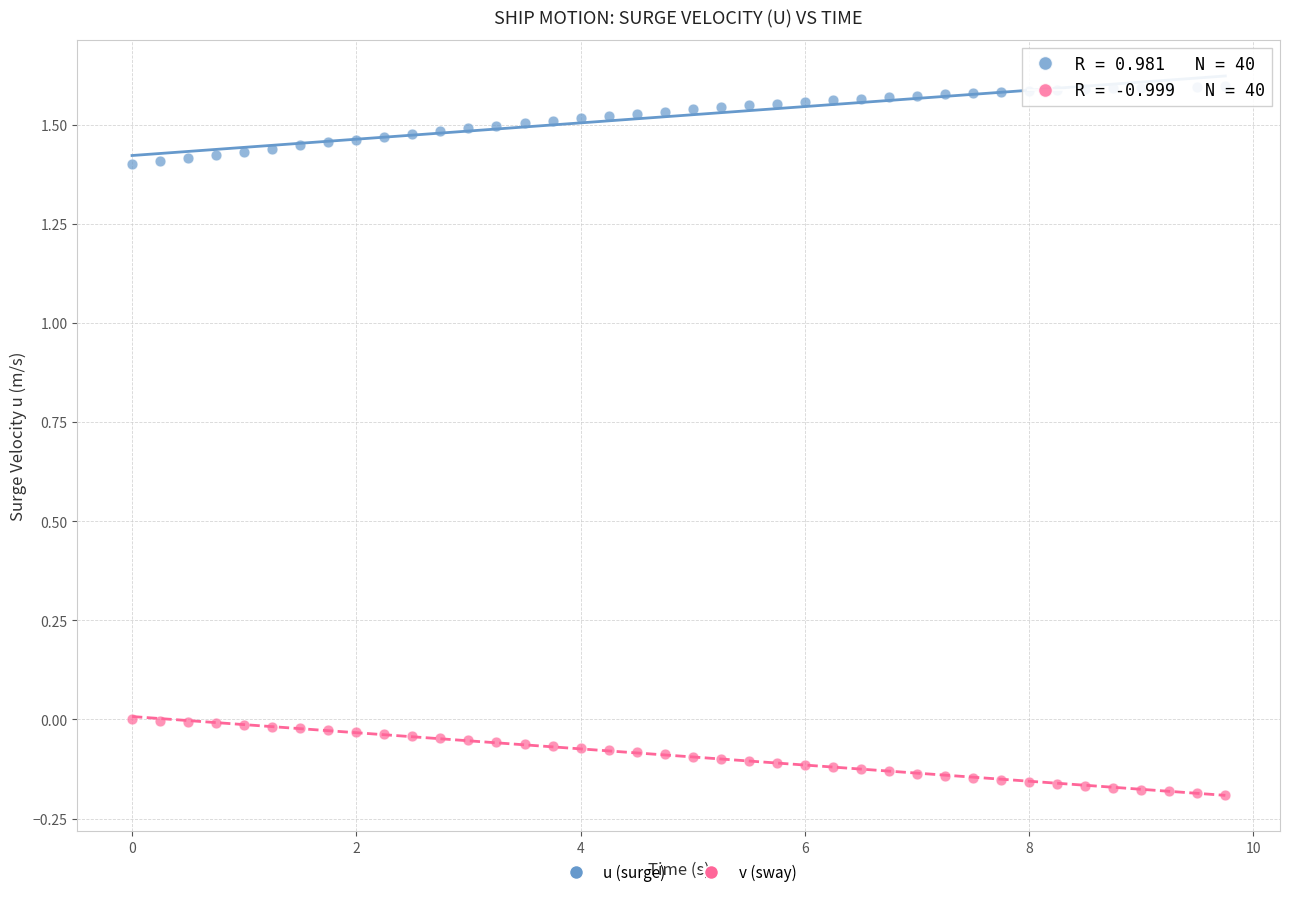

Across all data points, what is the range of Y values (max minus min)?

1.8